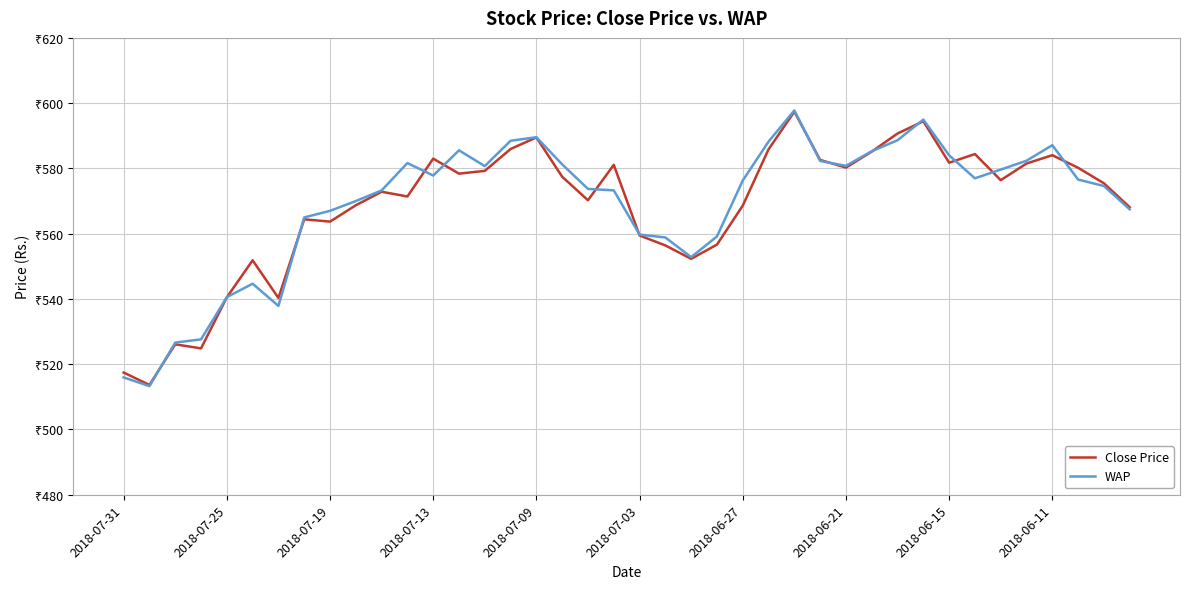

Does the chart display data point markers on the line(s)?

No